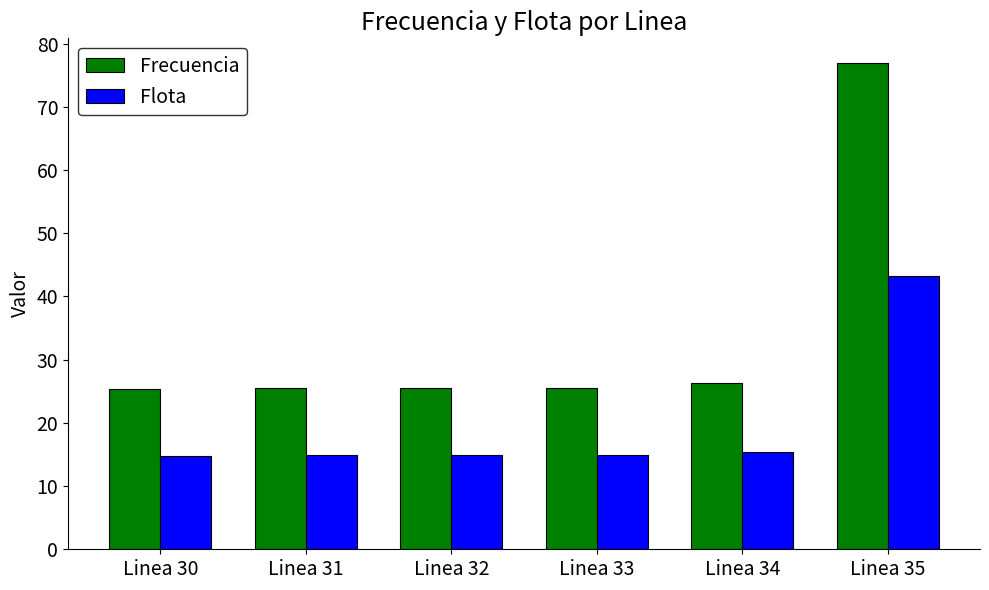

What is the difference between the highest and lowest values at Linea 30?

10.6